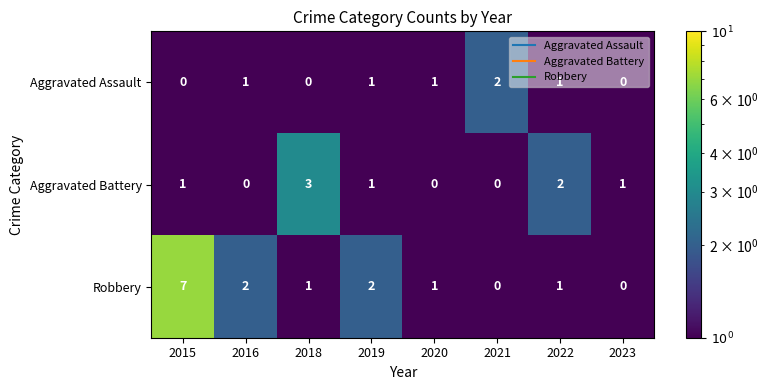

At which category is the sum across all series the highest?

2015